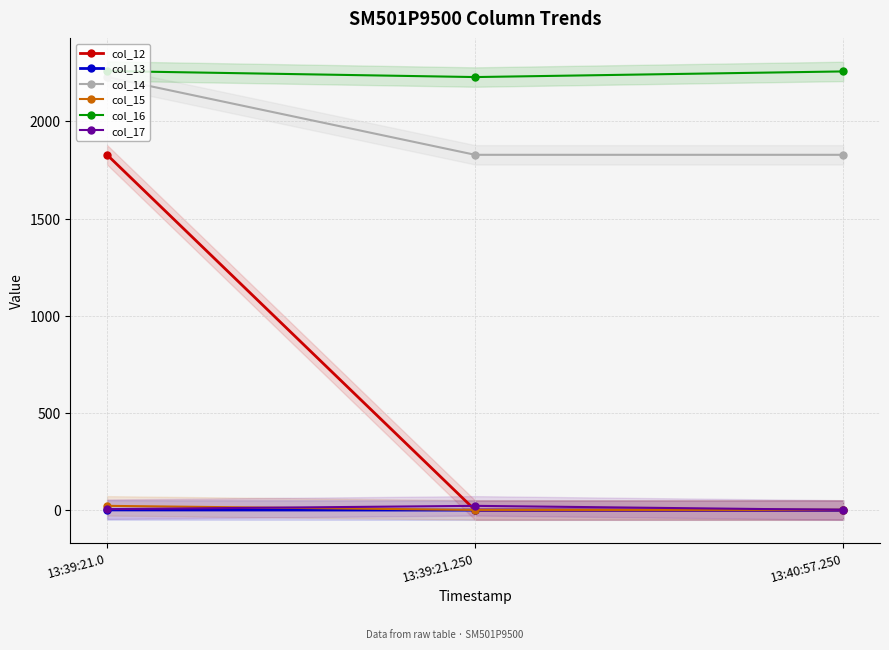

Between 13:39:21.0 and 13:40:57.250, which is larger?

13:39:21.0